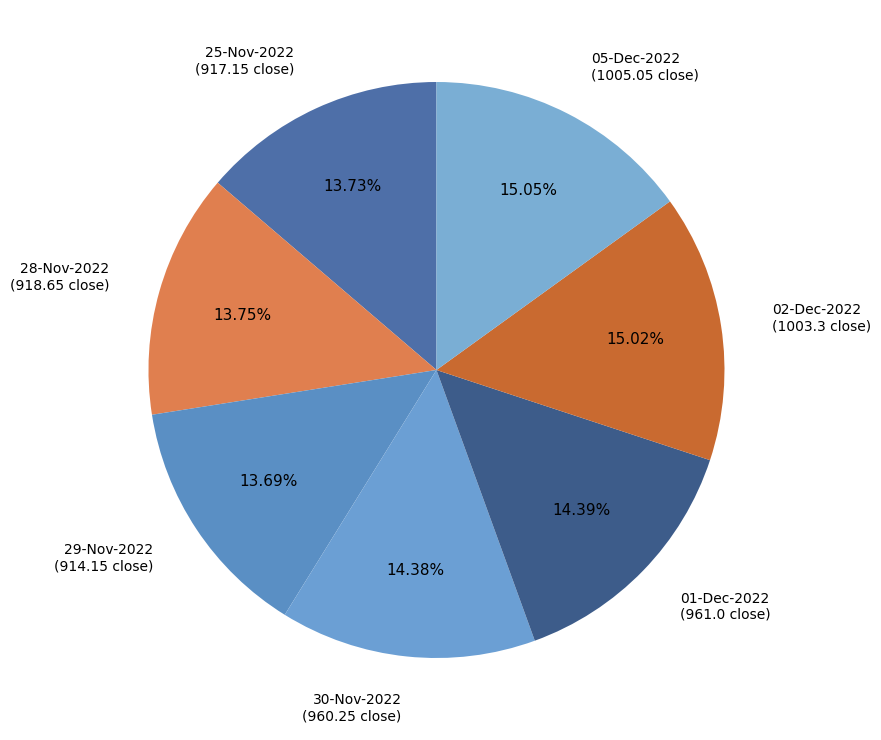

Is there any slice that represents more than half of the pie?

No